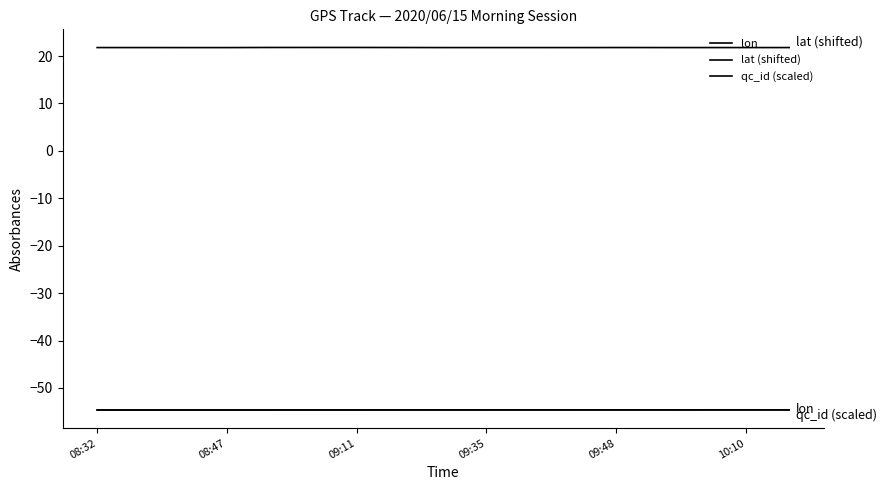

How many lines are shown in the chart?

3